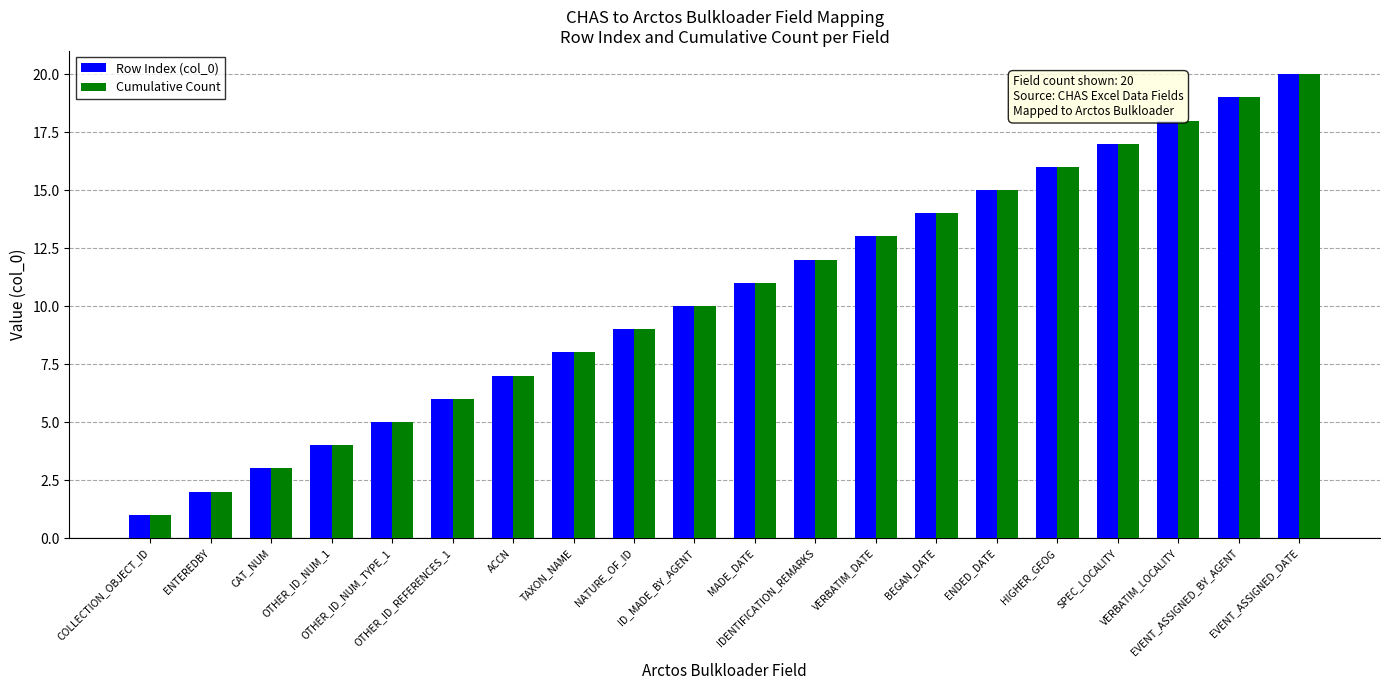

Reading right to left, extract all data points from this chart.

Row Index (col_0): EVENT_ASSIGNED_DATE=20	EVENT_ASSIGNED_BY_AGENT=19	VERBATIM_LOCALITY=18	SPEC_LOCALITY=17	HIGHER_GEOG=16	ENDED_DATE=15	BEGAN_DATE=14	VERBATIM_DATE=13	IDENTIFICATION_REMARKS=12	MADE_DATE=11	ID_MADE_BY_AGENT=10	NATURE_OF_ID=9	TAXON_NAME=8	ACCN=7	OTHER_ID_REFERENCES_1=6	OTHER_ID_NUM_TYPE_1=5	OTHER_ID_NUM_1=4	CAT_NUM=3	ENTEREDBY=2	COLLECTION_OBJECT_ID=1
Cumulative Count: EVENT_ASSIGNED_DATE=20	EVENT_ASSIGNED_BY_AGENT=19	VERBATIM_LOCALITY=18	SPEC_LOCALITY=17	HIGHER_GEOG=16	ENDED_DATE=15	BEGAN_DATE=14	VERBATIM_DATE=13	IDENTIFICATION_REMARKS=12	MADE_DATE=11	ID_MADE_BY_AGENT=10	NATURE_OF_ID=9	TAXON_NAME=8	ACCN=7	OTHER_ID_REFERENCES_1=6	OTHER_ID_NUM_TYPE_1=5	OTHER_ID_NUM_1=4	CAT_NUM=3	ENTEREDBY=2	COLLECTION_OBJECT_ID=1